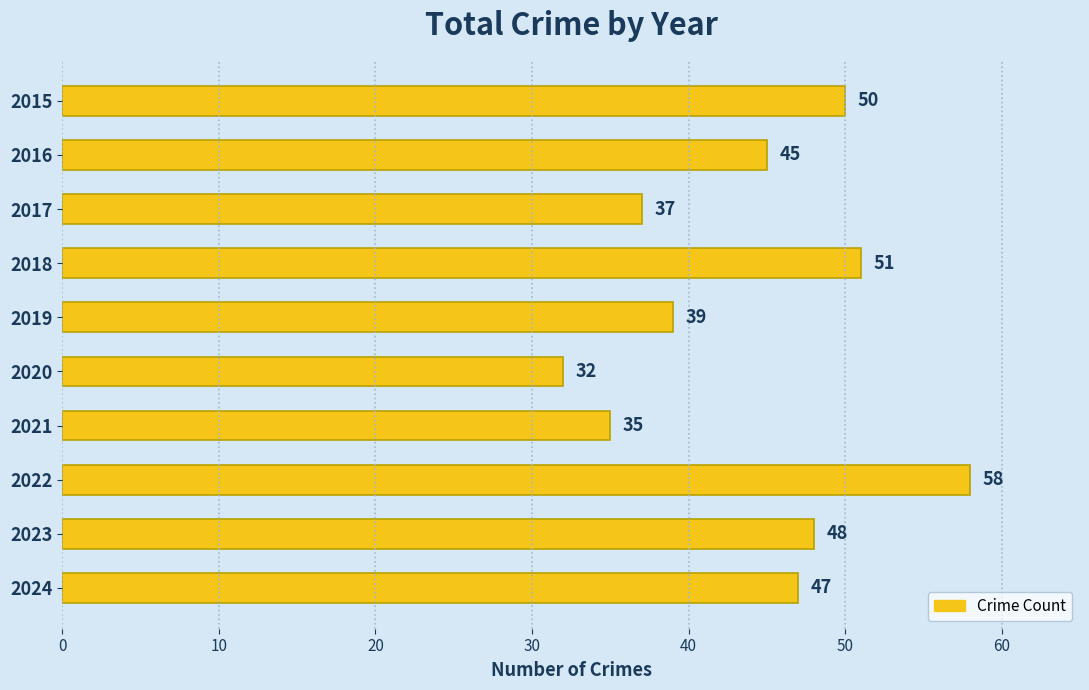

True or false: the data shows 14 at 2020.

False